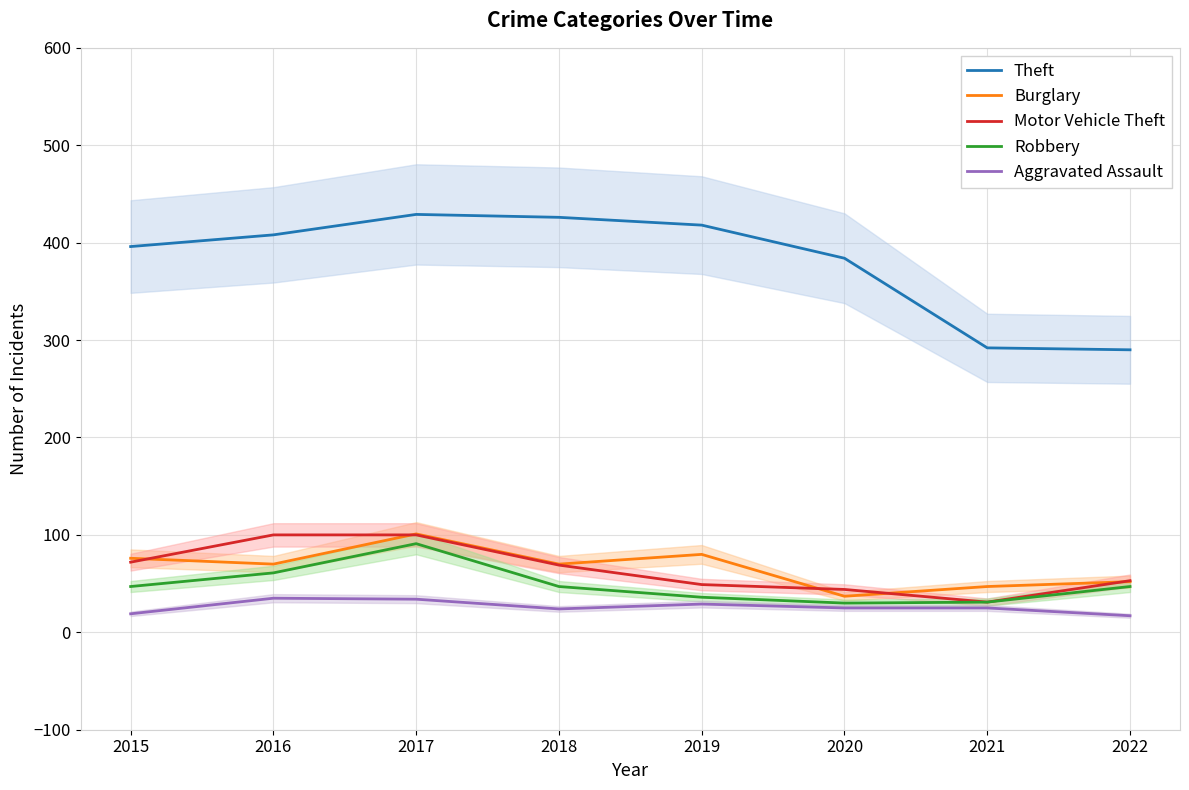

What is the total value across all series at 2017?

755